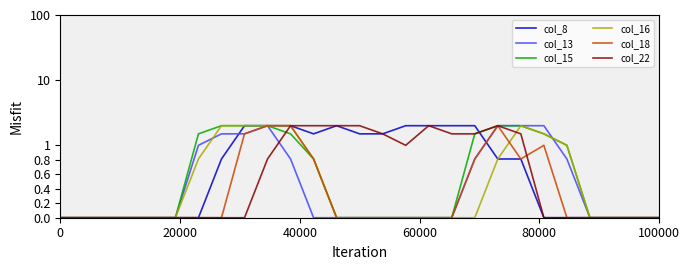

How many data points does each series have?

27